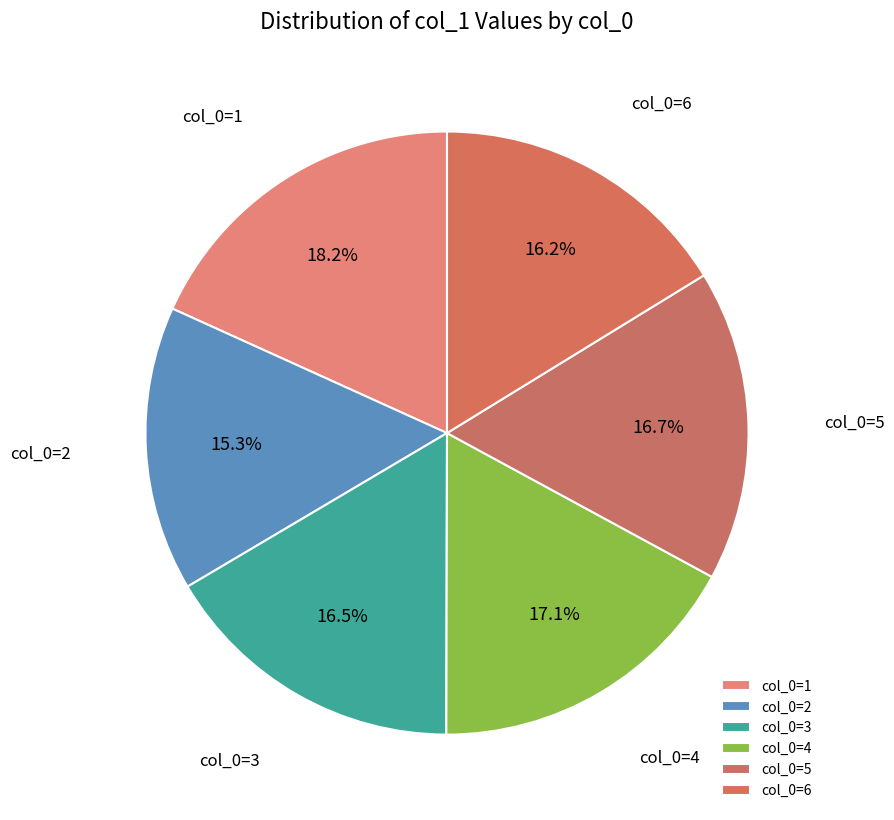

Between col_0=6 and col_0=1, which is larger?

col_0=1